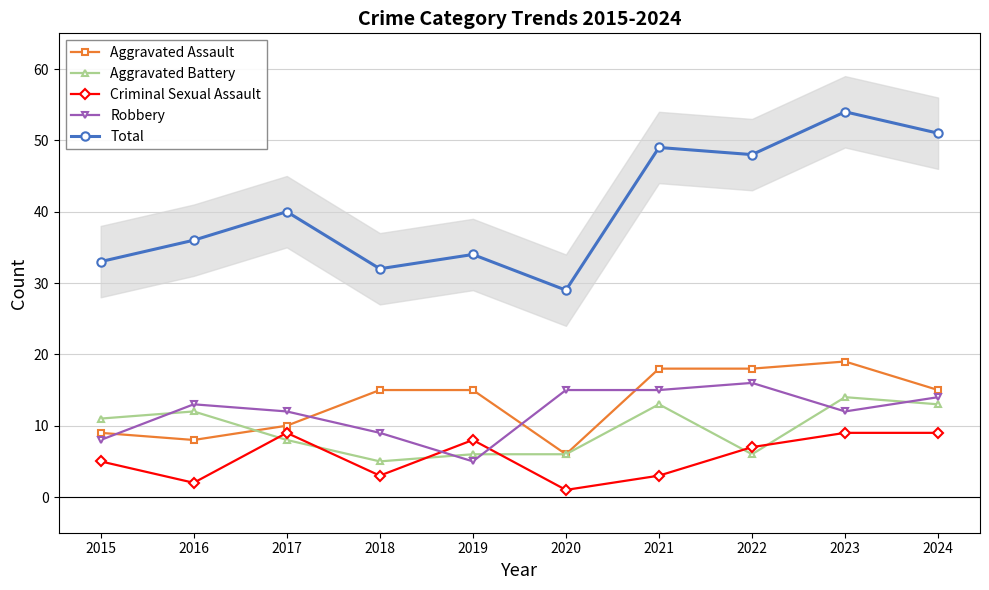

What is the difference between the second highest and second lowest values in the Criminal Sexual Assault series?

7